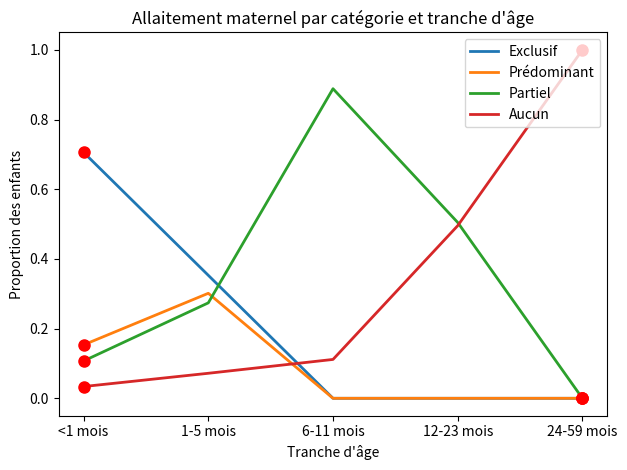

What position from the right is 24-59 mois?

1